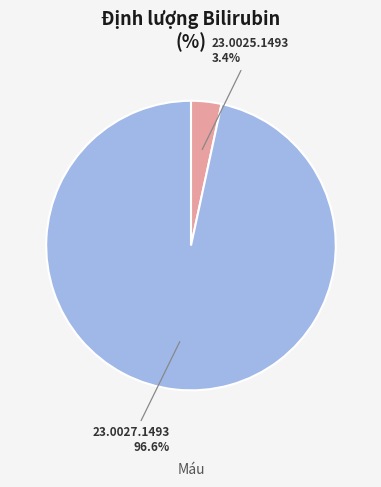

Is there any slice that represents more than half of the pie?

Yes